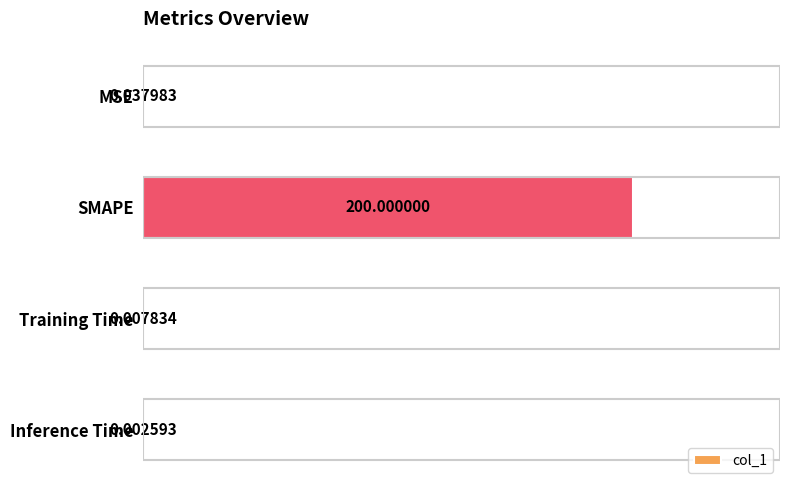

Count the number of data series in this chart.

1